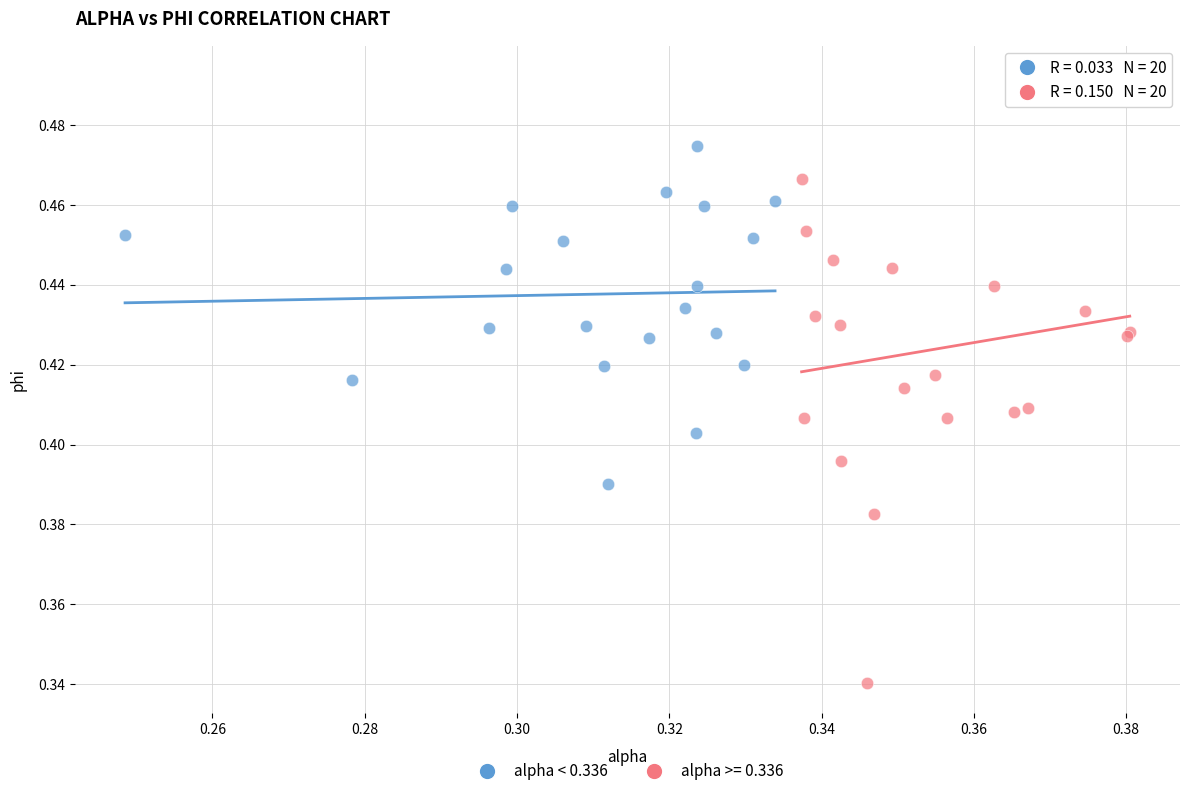

Which series reaches the minimum Y coordinate?

alpha >= 0.336